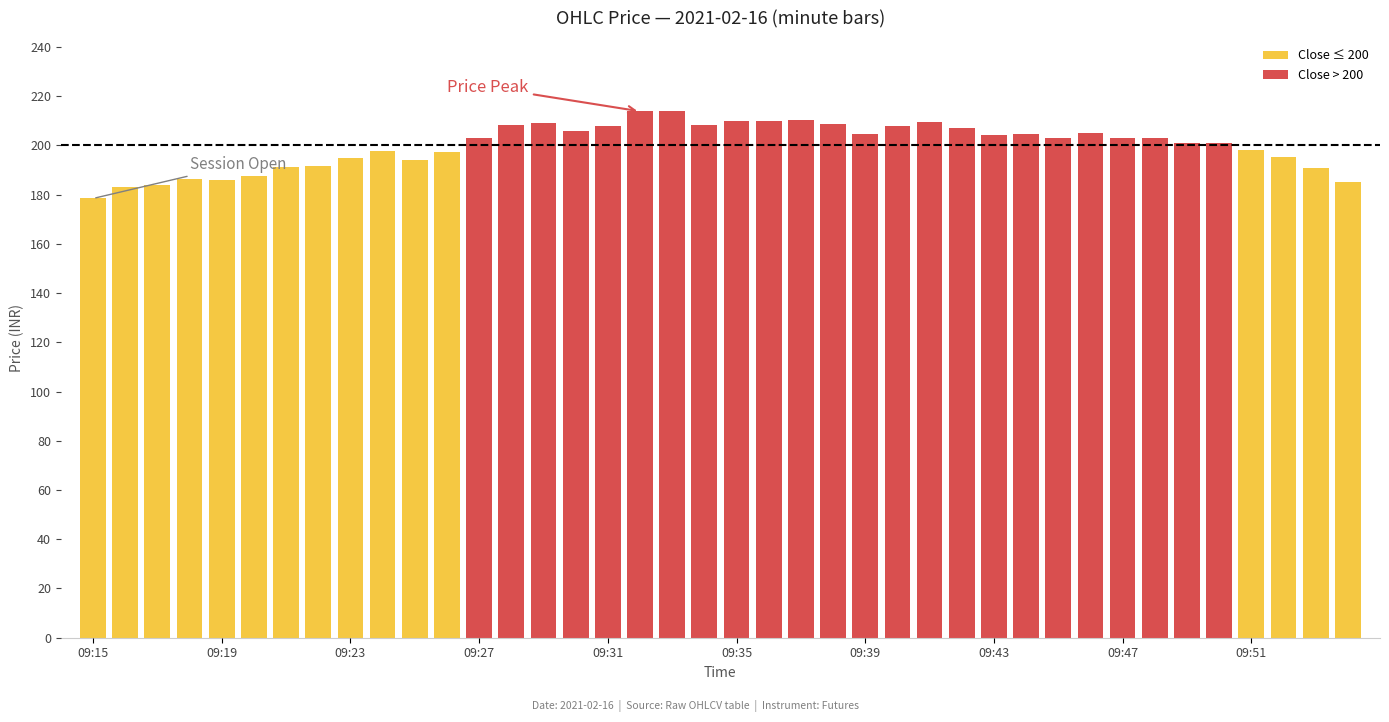

Is it true that Close ≤ 200 equals 185.8 at 09:19?

True